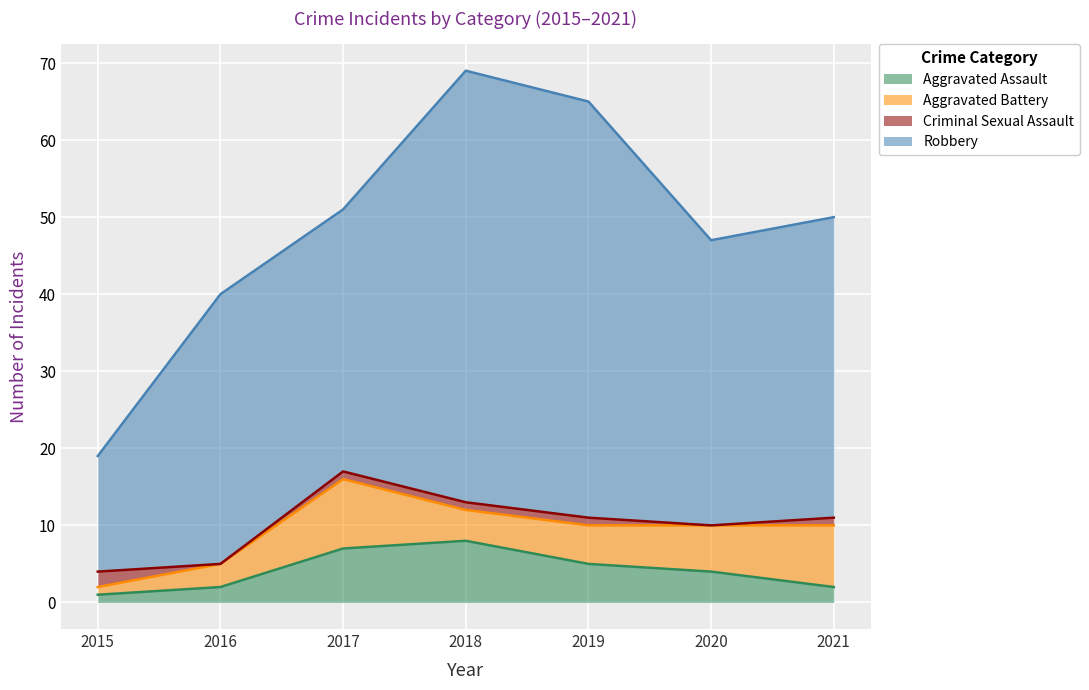

At which category does the chart reach its minimum across all series?

2016